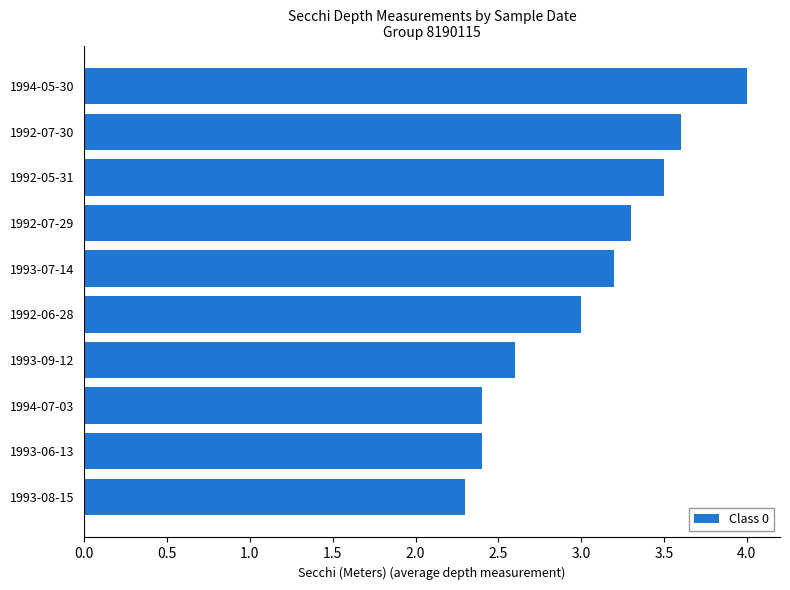

Reading bottom to top, list all the values displayed in this chart.

1993-08-15=2.3	1993-06-13=2.4	1994-07-03=2.4	1993-09-12=2.6	1992-06-28=3.0	1993-07-14=3.2	1992-07-29=3.3	1992-05-31=3.5	1992-07-30=3.6	1994-05-30=4.0